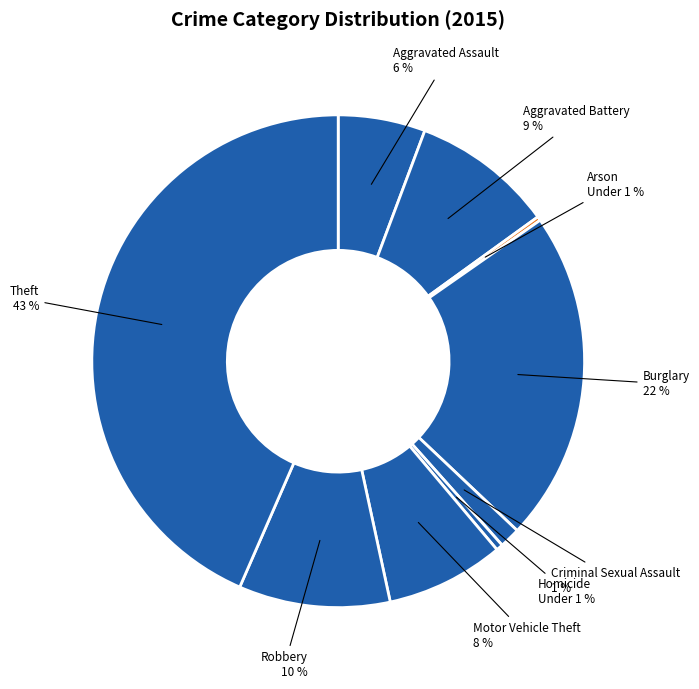

What is the smallest slice in the pie chart?

Arson